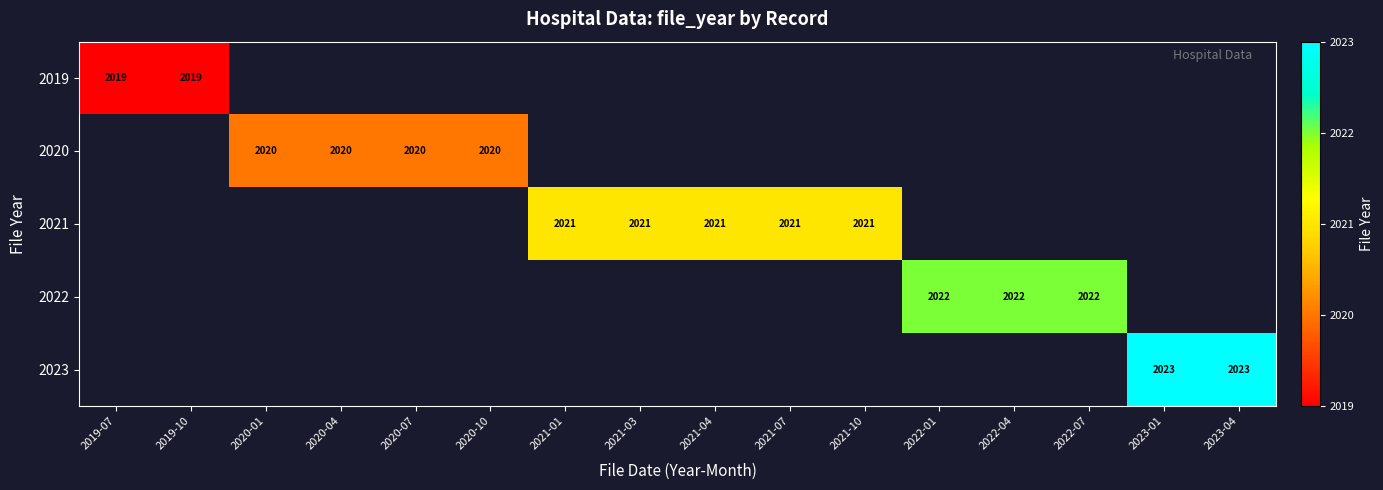

Is the value of 2020 at 2020-07 greater than the value of 2019 at 2019-10?

Yes